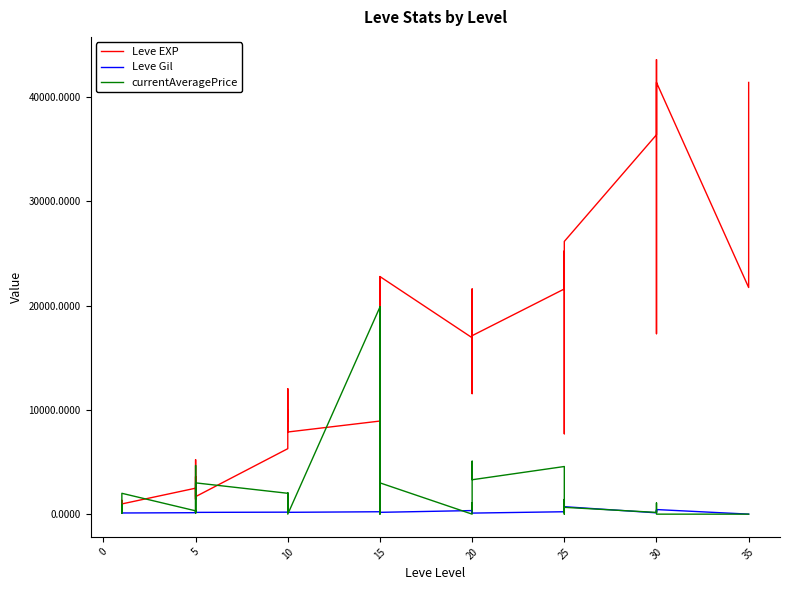

What is the difference between the maximum and second lowest values in the currentAveragePrice series?

19870.5